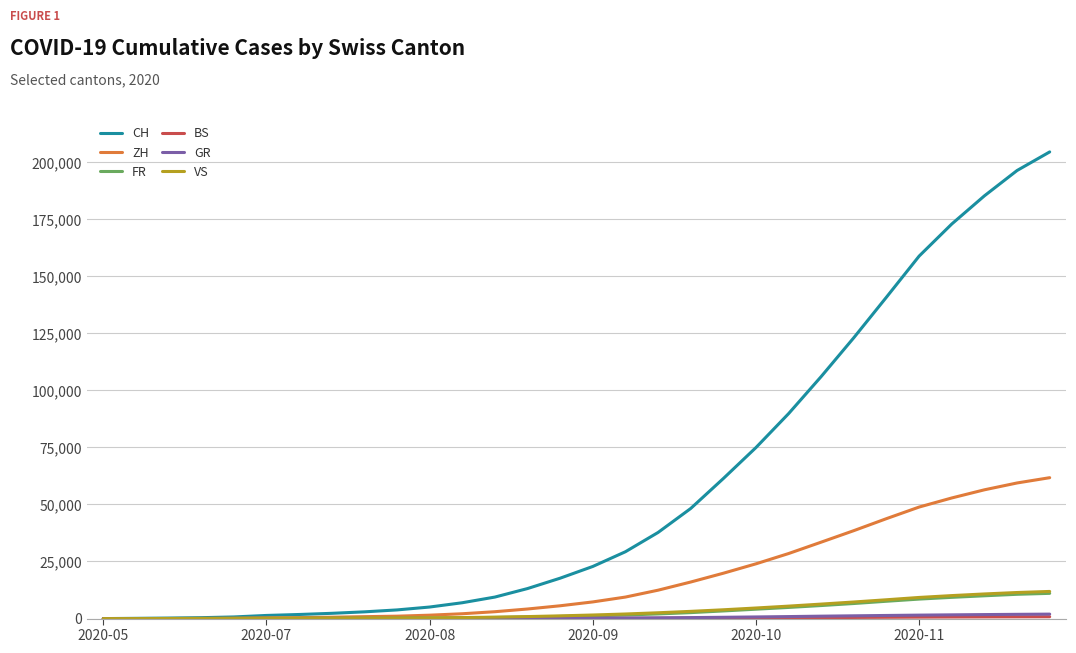

Which series has the largest total across all categories?

CH